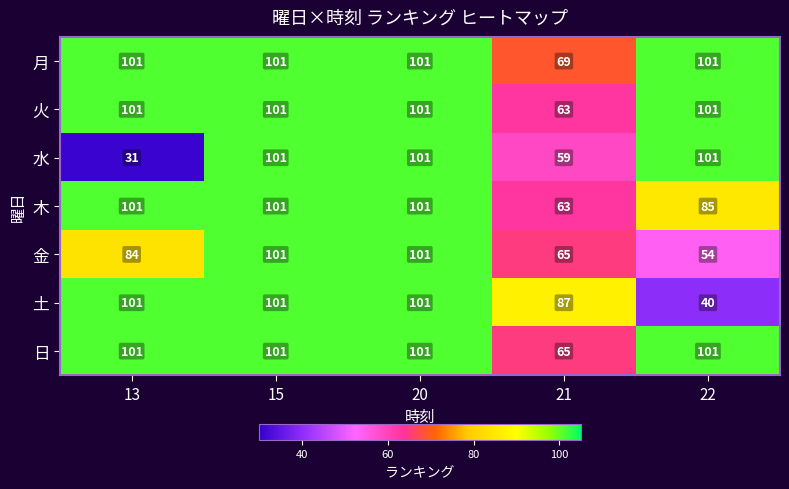

What is the total value across all series at 21?

471